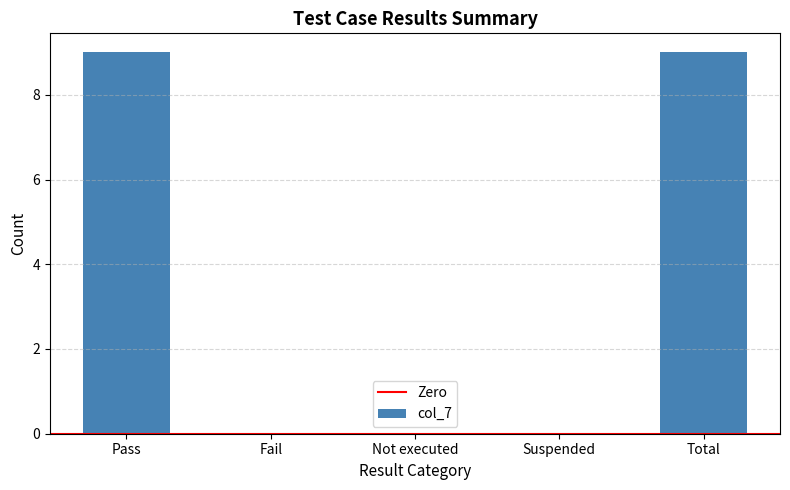

True or false: the data shows 5 at Not executed.

False